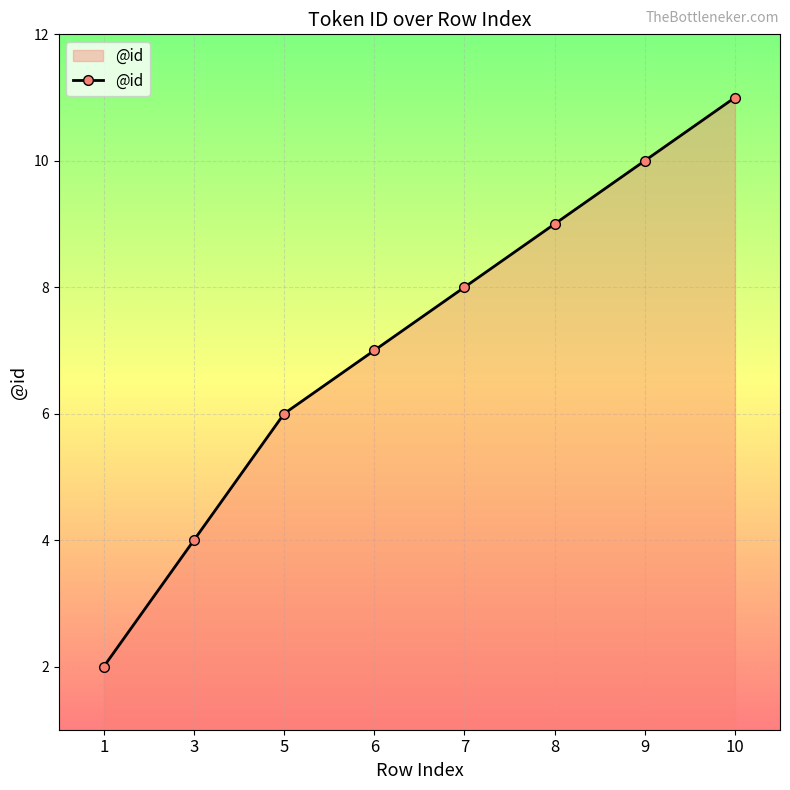

True or false: the data shows 20 at 10.

False